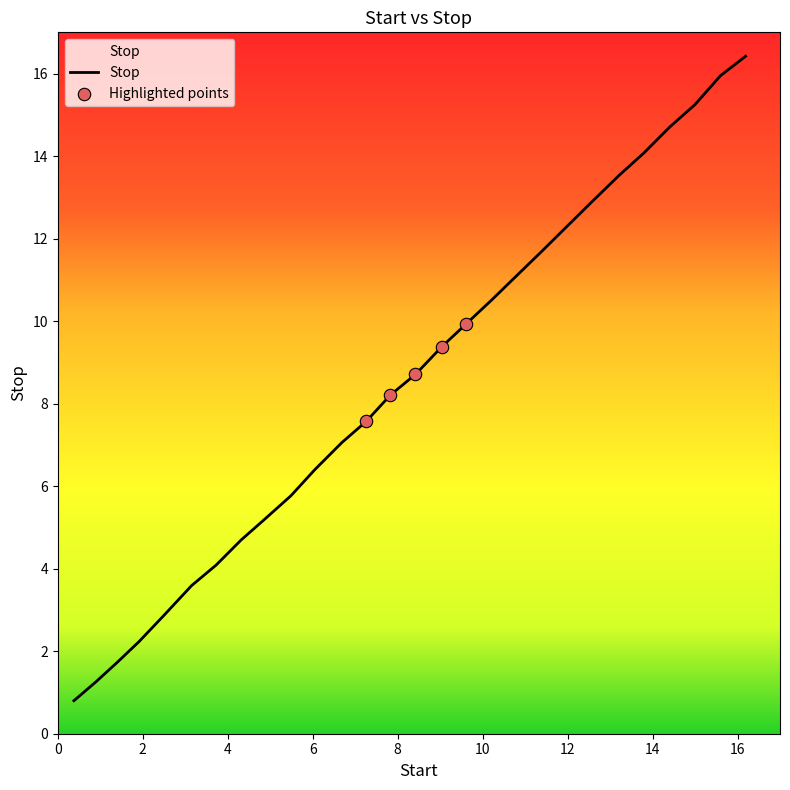

What is the difference between the maximum and minimum values?

15.6